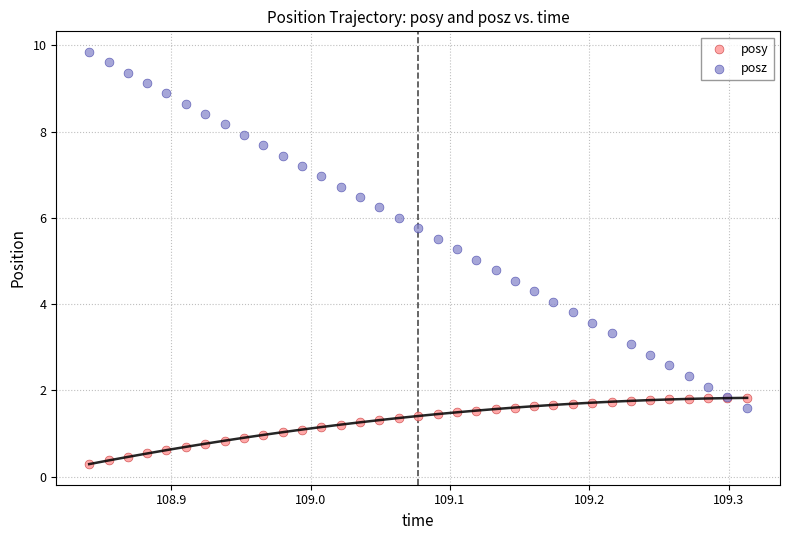

Which series contains the lowest Y value?

posy